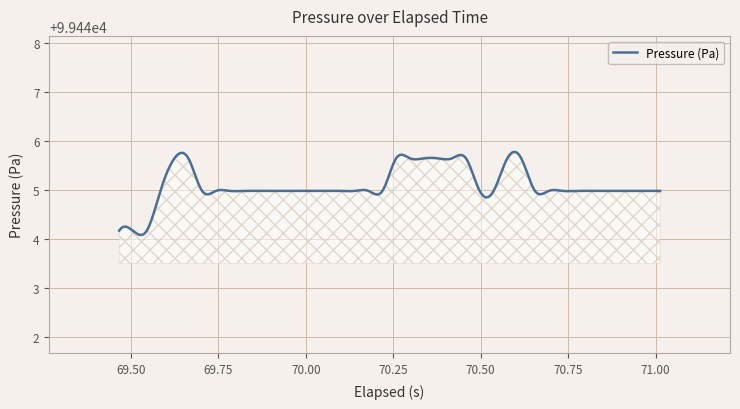

What is the difference between the maximum and minimum values?

1.7